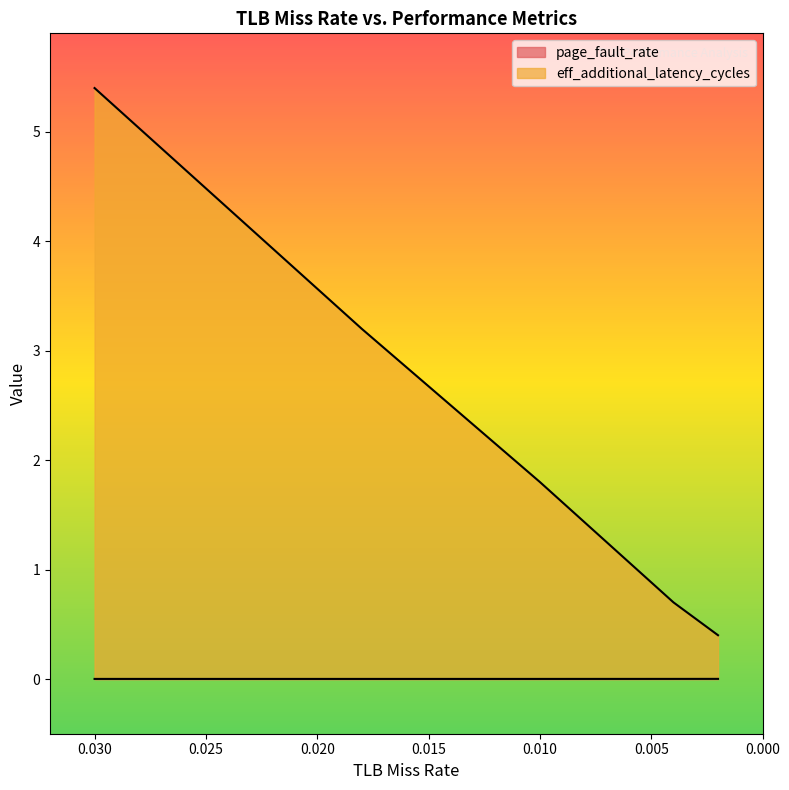

Which category has the highest value in the page_fault_rate series?

0.002